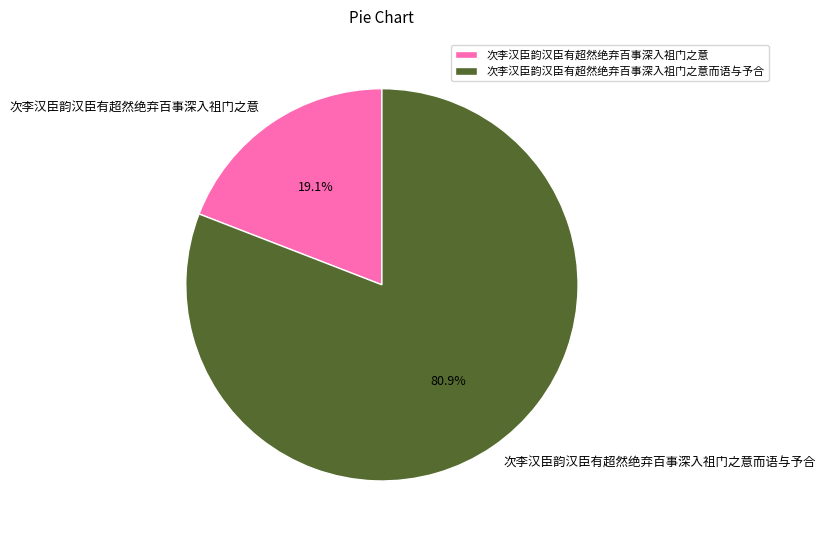

Count the number of slices in the pie.

2